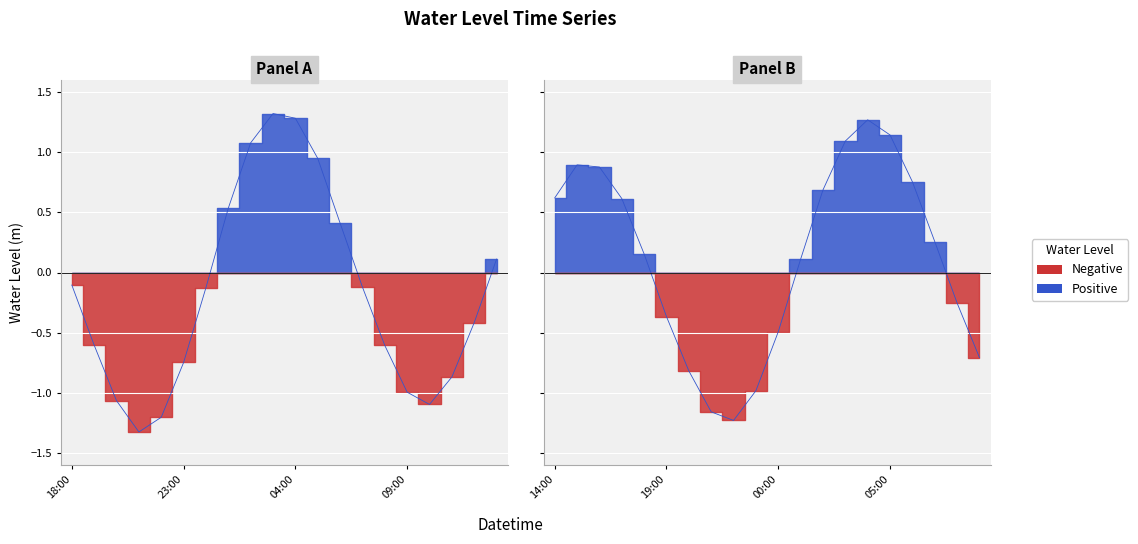

True or false: the data shows -0.6 at 2024-05-09 23:00:00.

False